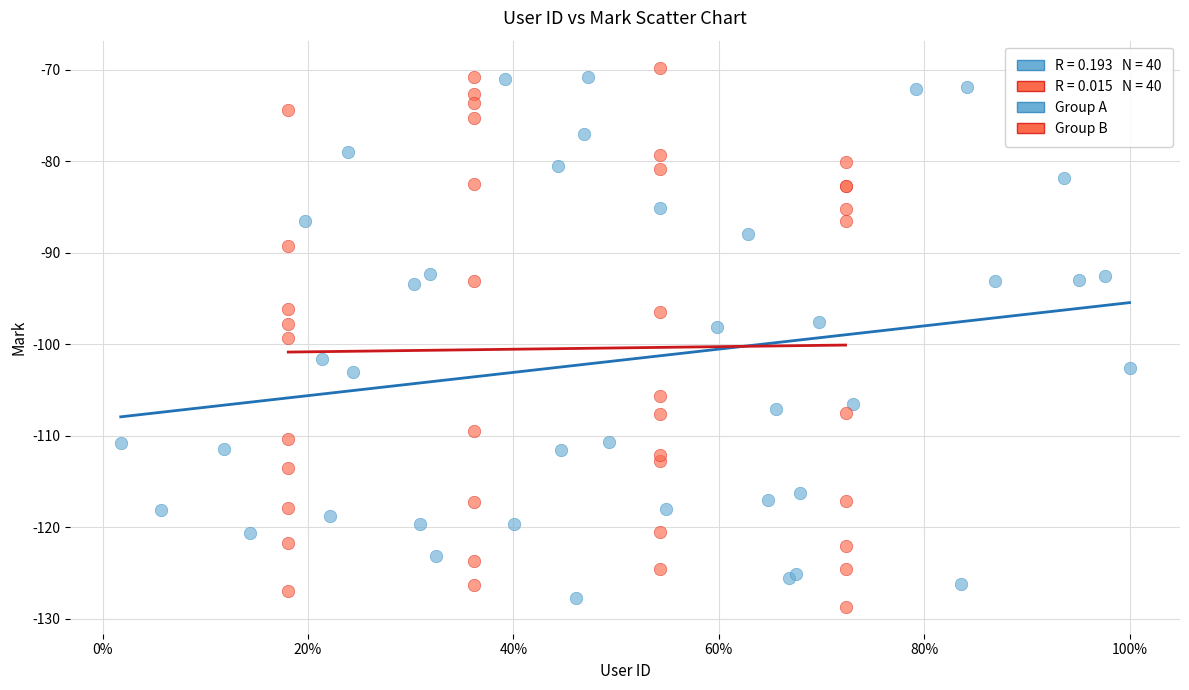

Which series reaches the minimum Y coordinate?

Group B